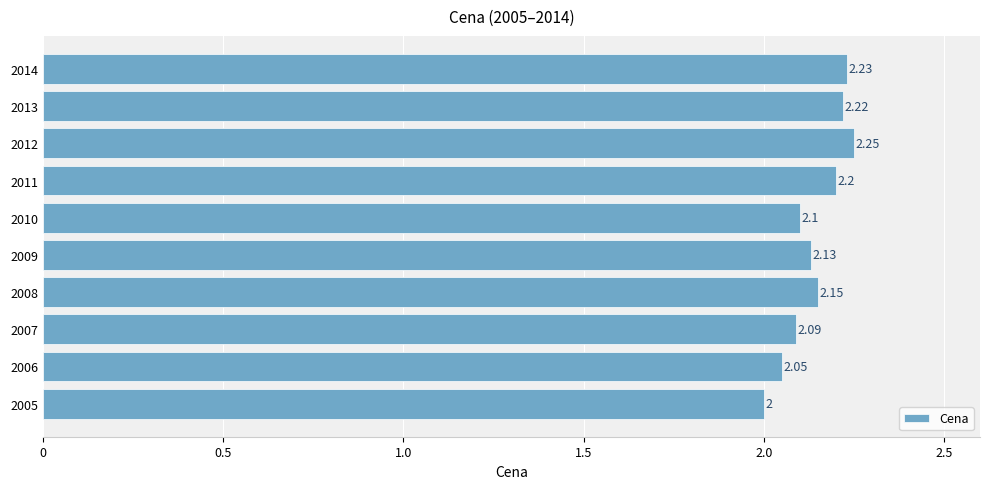

List the labels in order of value, largest first.

2012, 2014, 2013, 2011, 2008, 2009, 2010, 2007, 2006, 2005